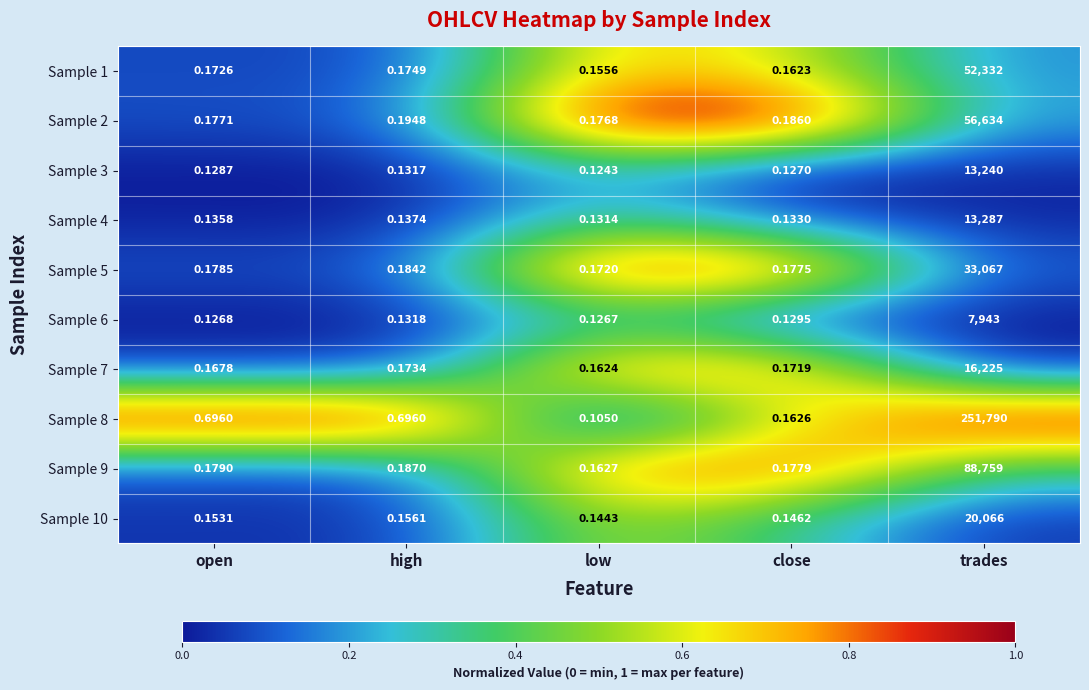

Which category has the highest value across all series?

trades